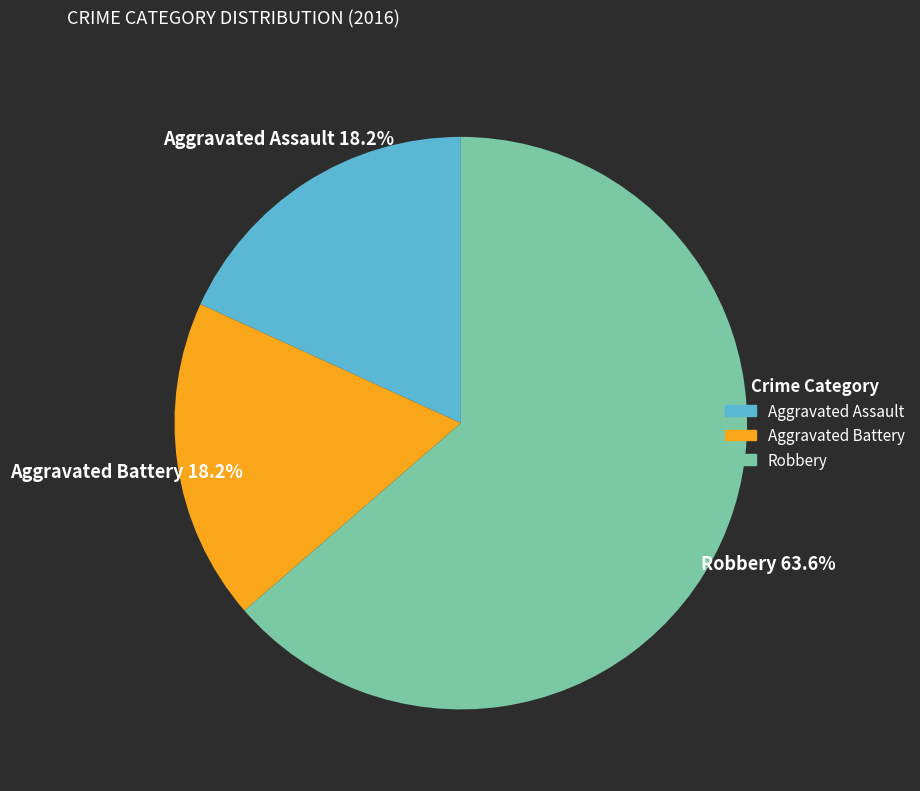

To the nearest percent, what portion does Aggravated Assault represent?

18%